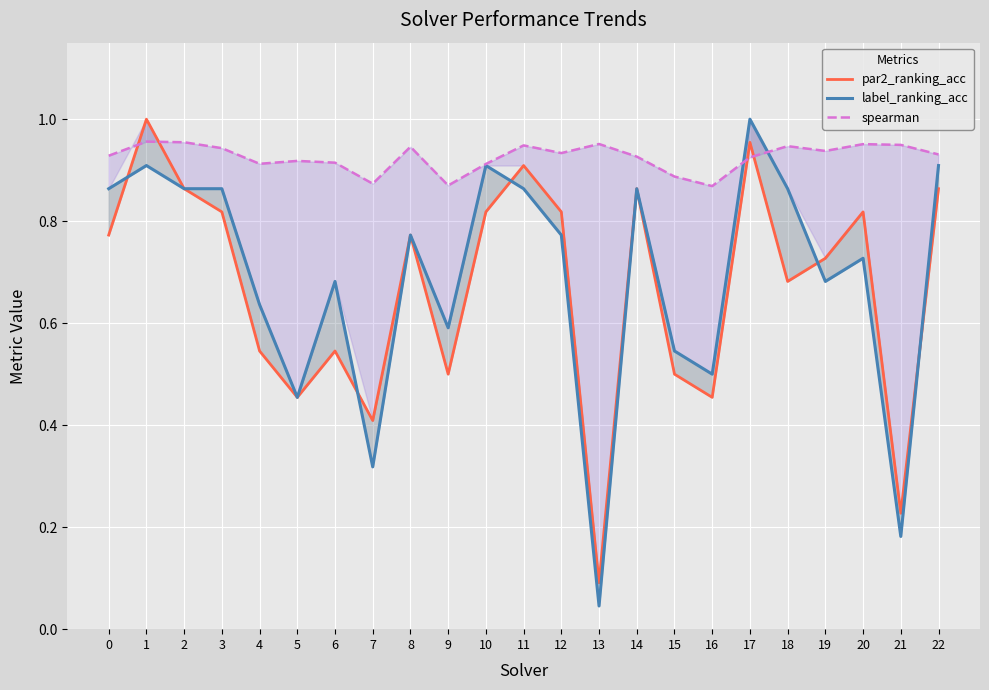

At which category does par2_ranking_acc reach its first local valley?

5